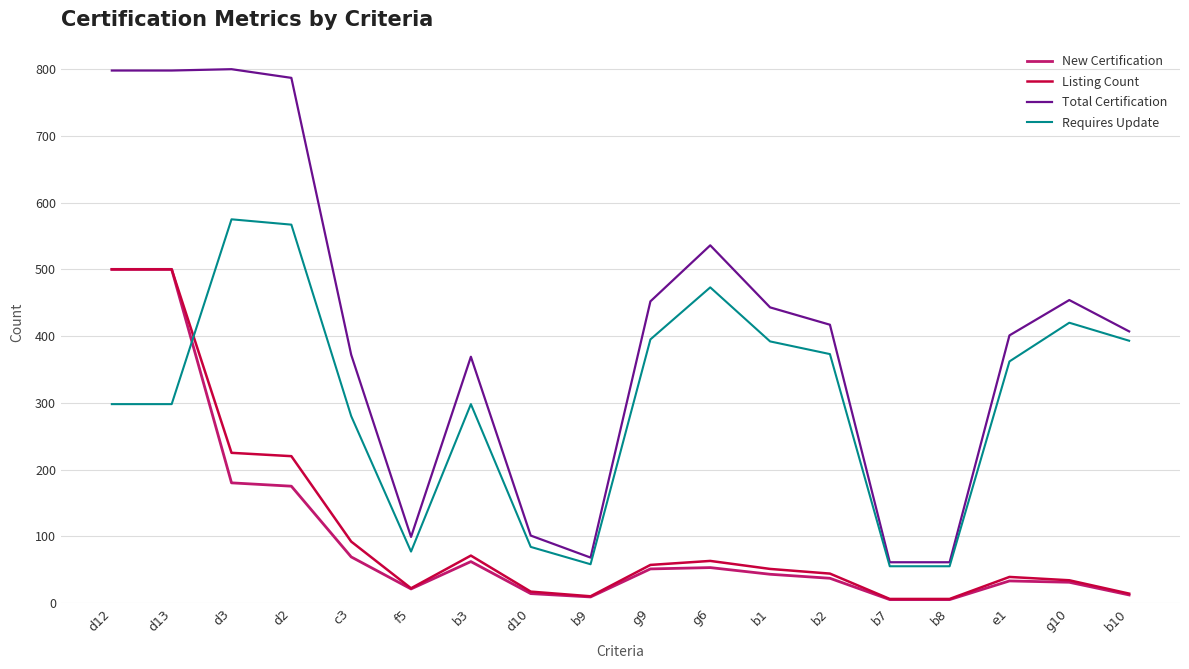

What is the greatest value displayed?

800